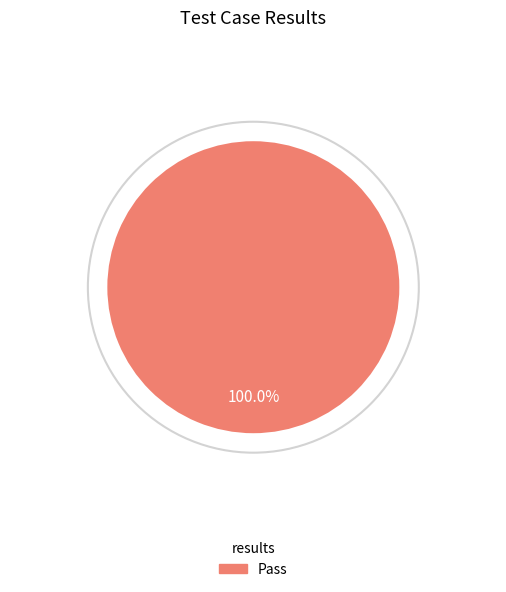

Does any single category account for the majority?

Yes